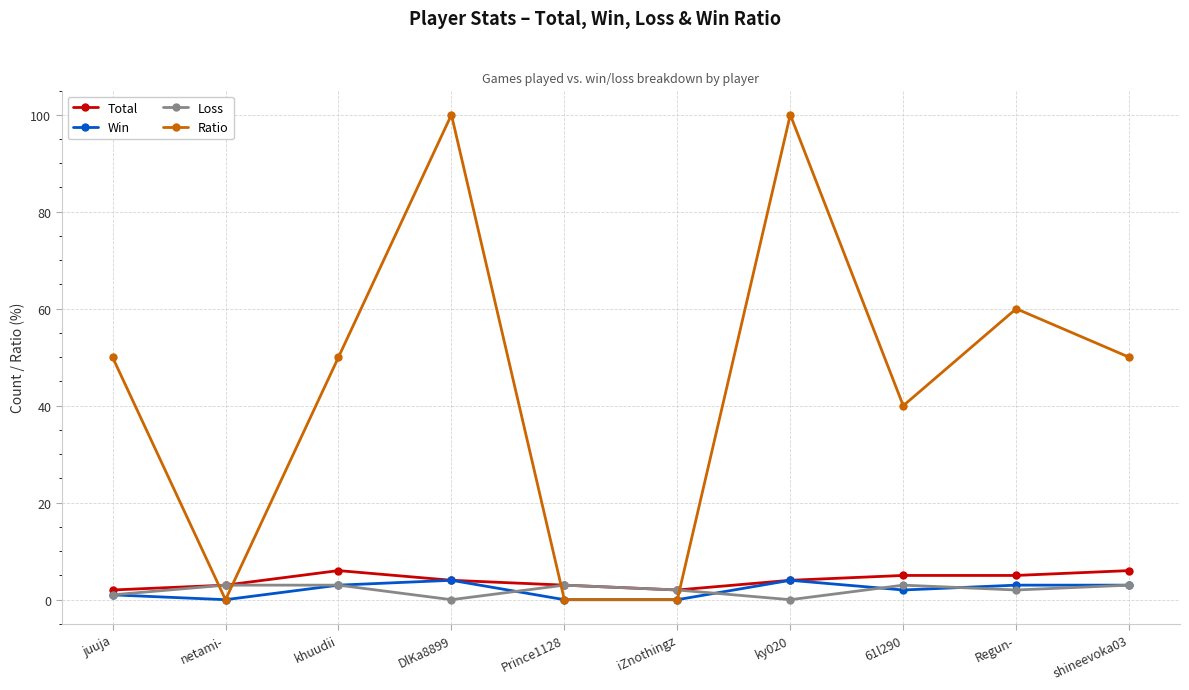

What is the spread (max minus min) of values at iZnothingz?

2